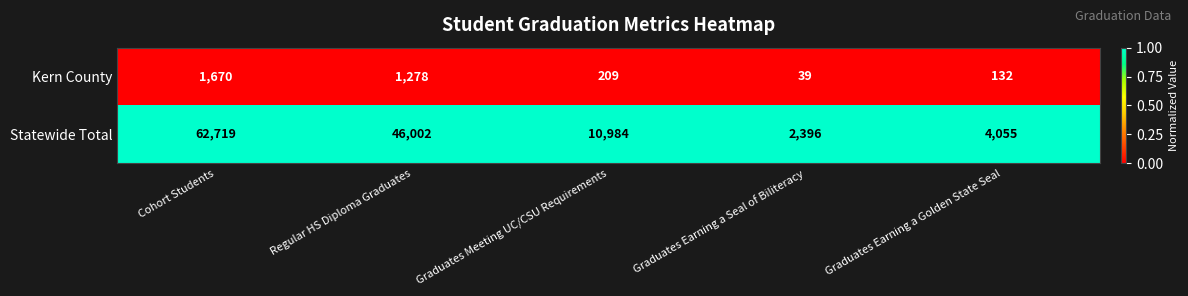

What is the total value across all series at Graduates Meeting UC/CSU Requirements?

11193